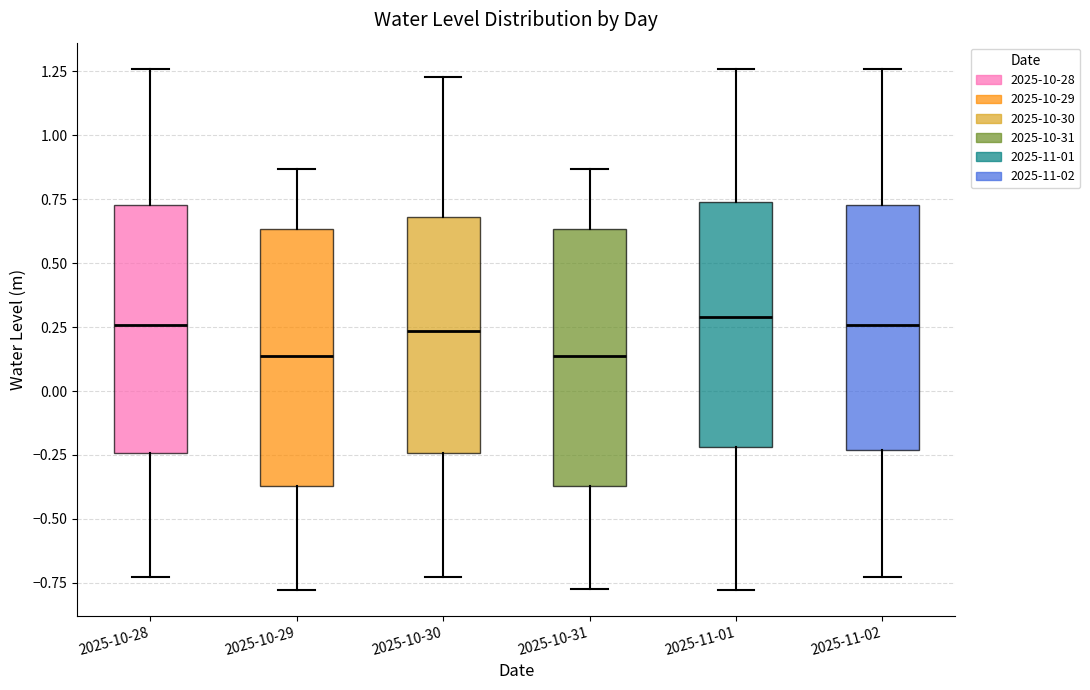

Reading left to right, read every box against the y-axis: the position of its median line, the range the box covers, and the ends of its whiskers. The values are not printed on the chart, so give them approximately, as read against the axis.

2025-10-28: median 0.25, box -0.25 to 0.75, whiskers -0.75 to 1.25
2025-10-29: median 0.15, box -0.35 to 0.65, whiskers -0.80 to 0.85
2025-10-30: median 0.25, box -0.25 to 0.70, whiskers -0.75 to 1.25
2025-10-31: median 0.15, box -0.35 to 0.65, whiskers -0.75 to 0.85
2025-11-01: median 0.30, box -0.20 to 0.75, whiskers -0.80 to 1.25
2025-11-02: median 0.25, box -0.25 to 0.75, whiskers -0.75 to 1.25